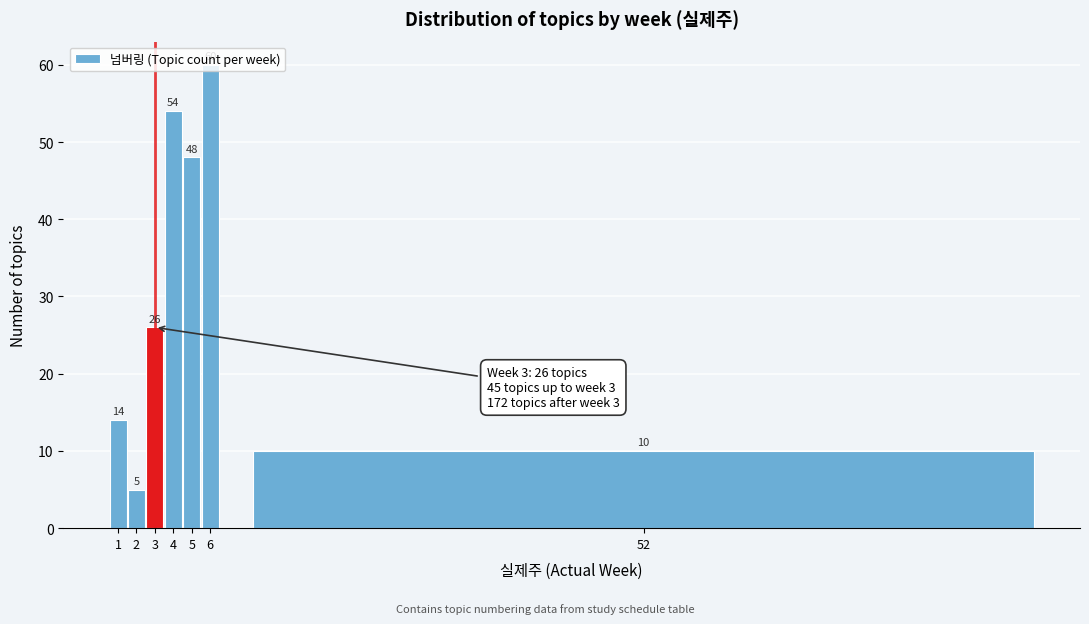

What is the greatest value displayed?

60